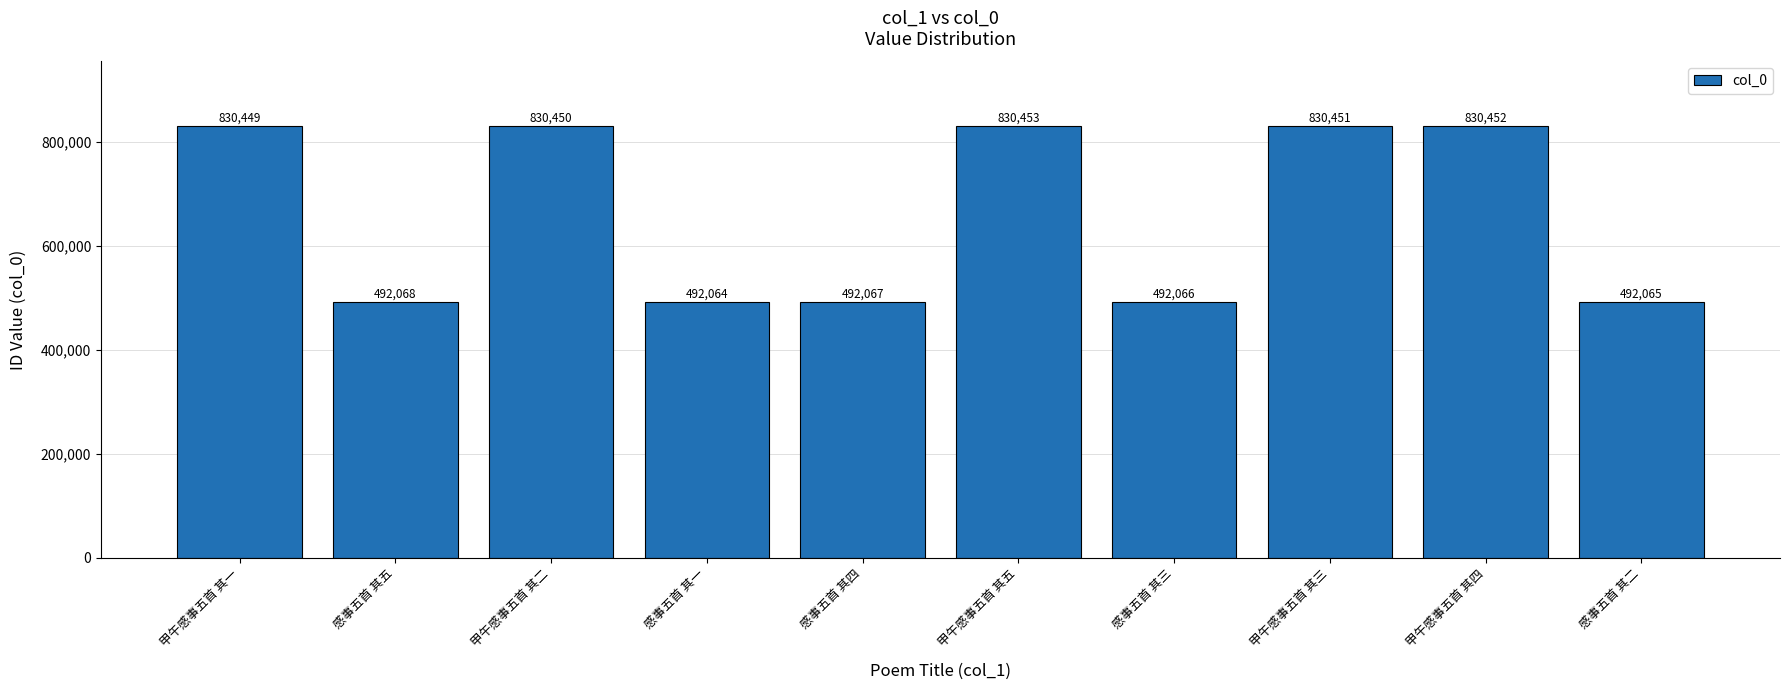

Approximately how many times larger is the value at 感事五首 其四 compared to 甲午感事五首 其一?

0.6